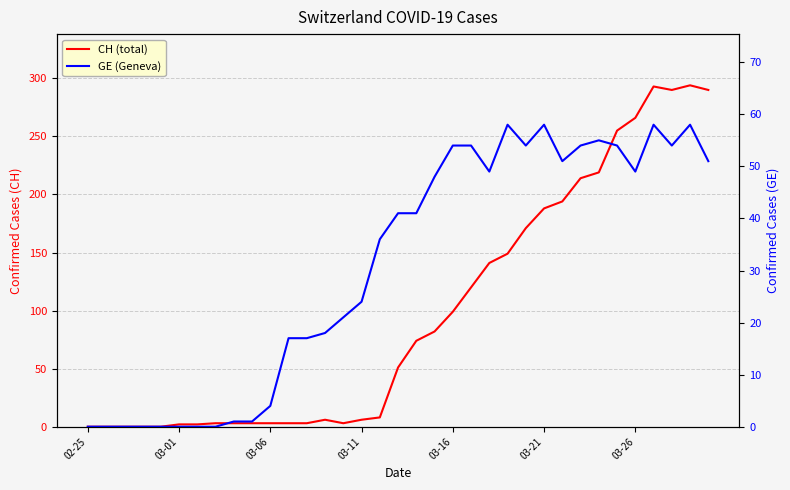

At 03-16, list the series in order from largest to smallest.

CH (total), GE (Geneva)